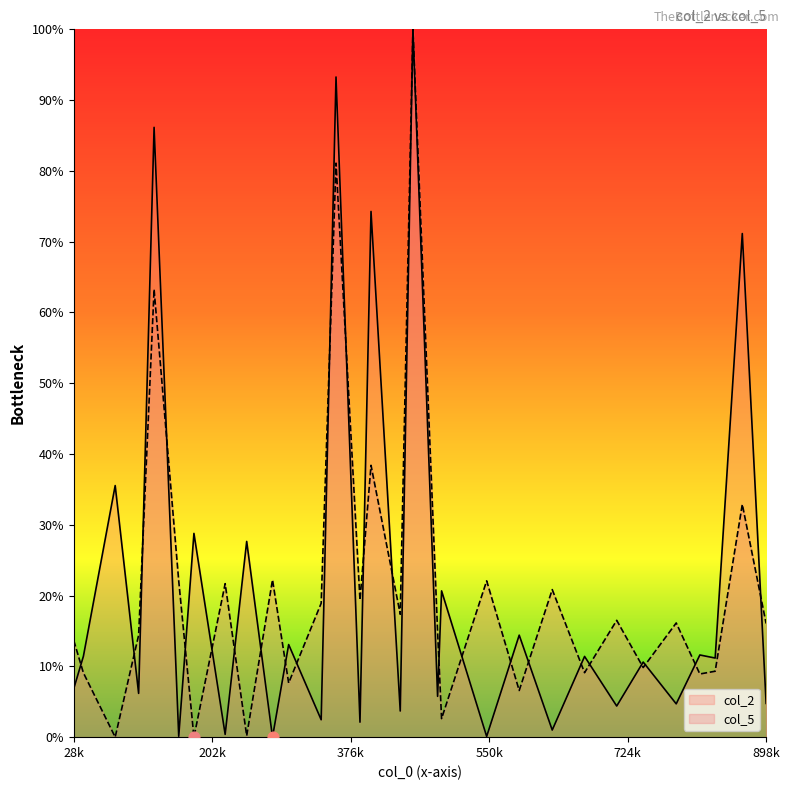

Which series has the largest total across all categories?

col_2